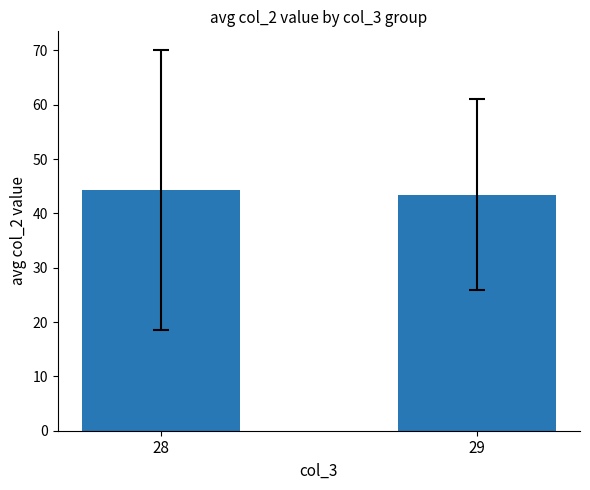

How many distinct data groups are displayed?

1